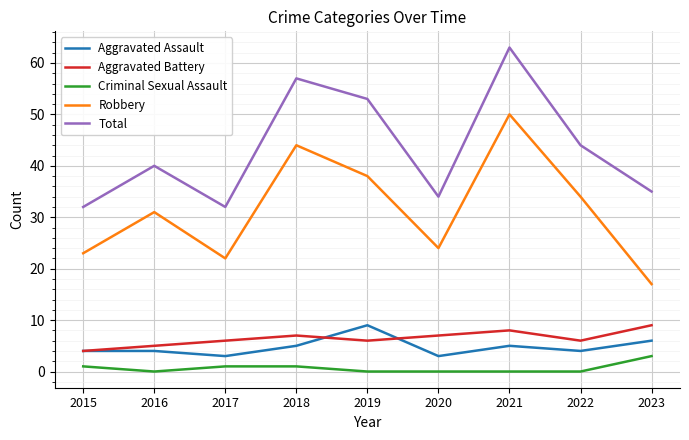

What is the spread (max minus min) of values at 2021?

63